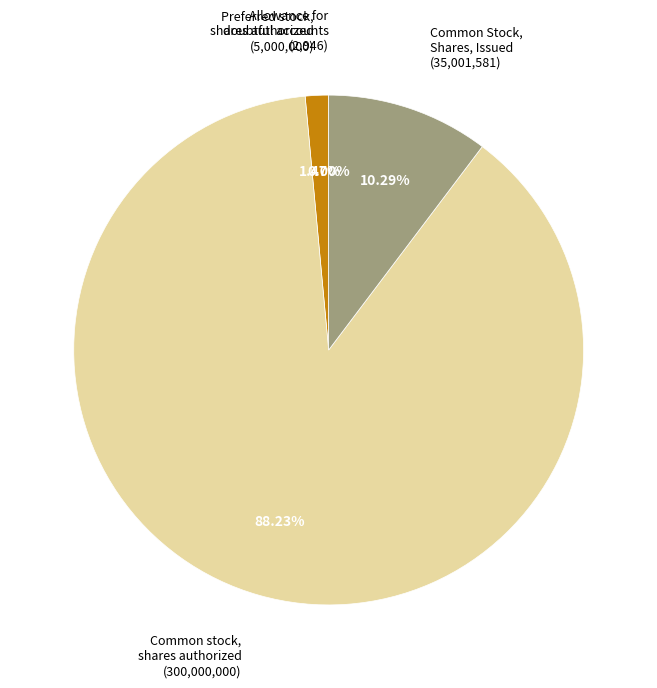

Is there any slice that represents more than half of the pie?

Yes